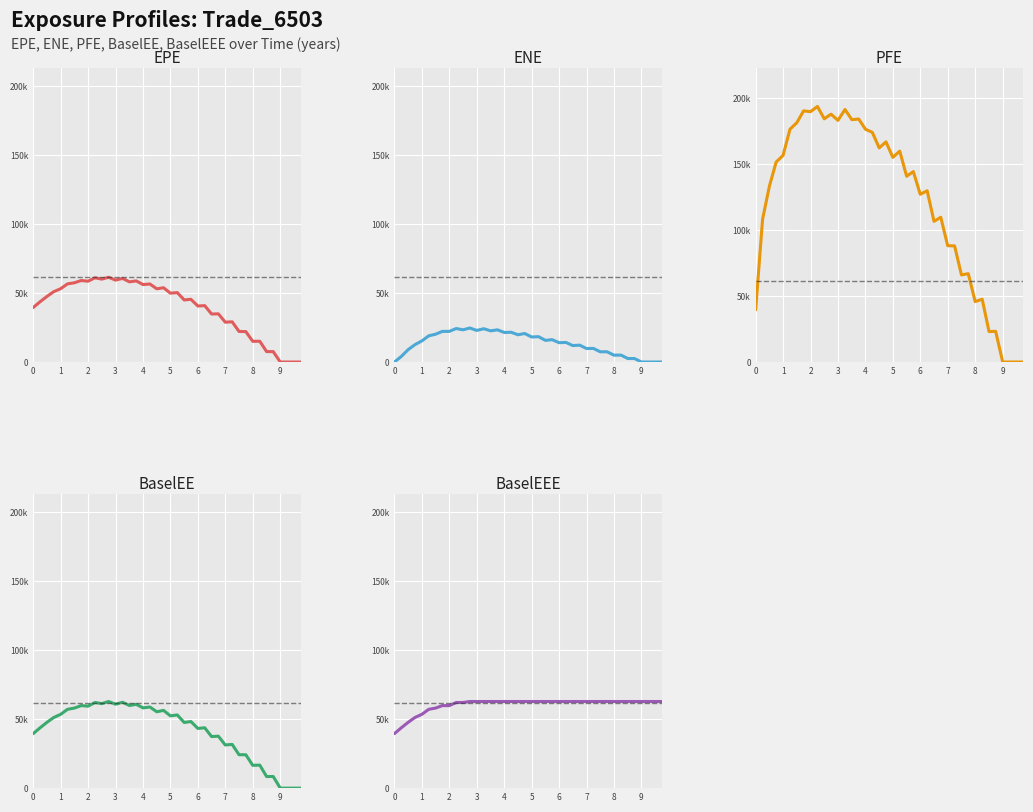

The BaselEE series shows 58154.6 at 16. True or false?

True